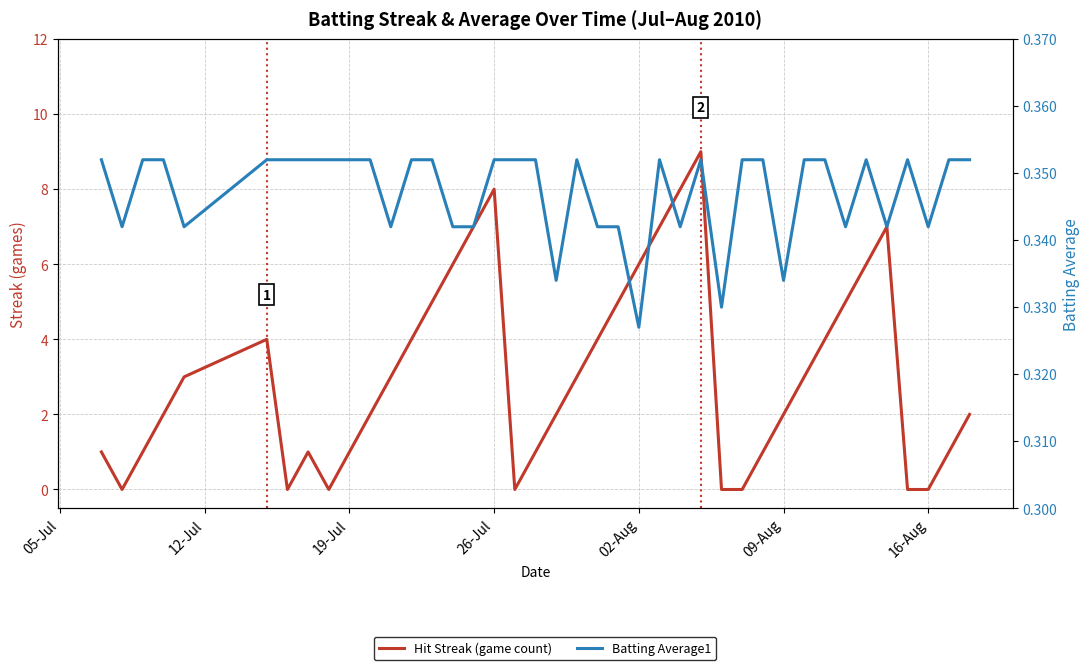

True or false: Batting Average1 has more than 0 interior local peaks.

True